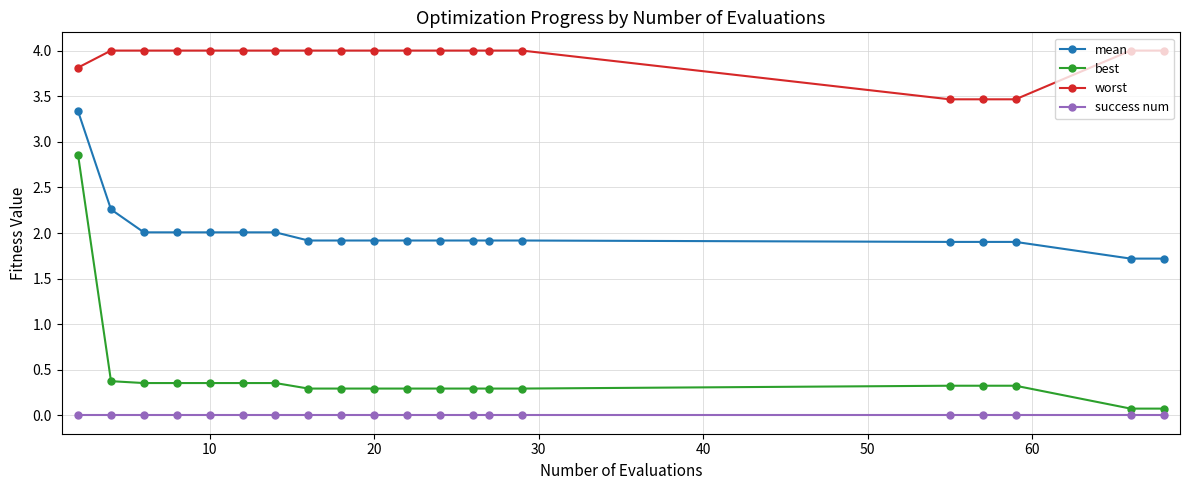

What is the value of the best point at the 13th from the left?

0.3